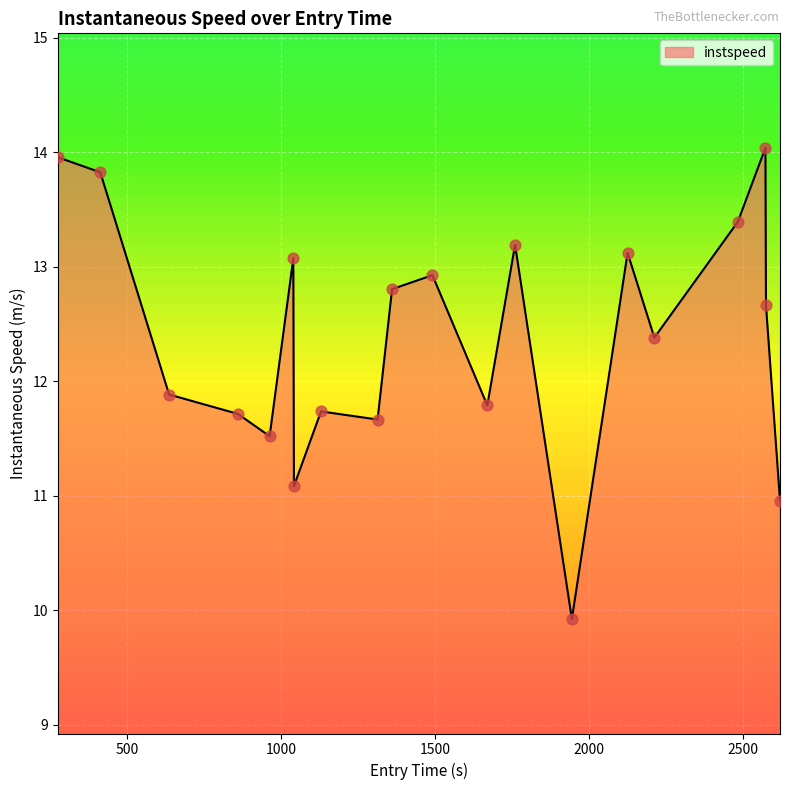

What is the difference between the maximum and minimum values?

4.1